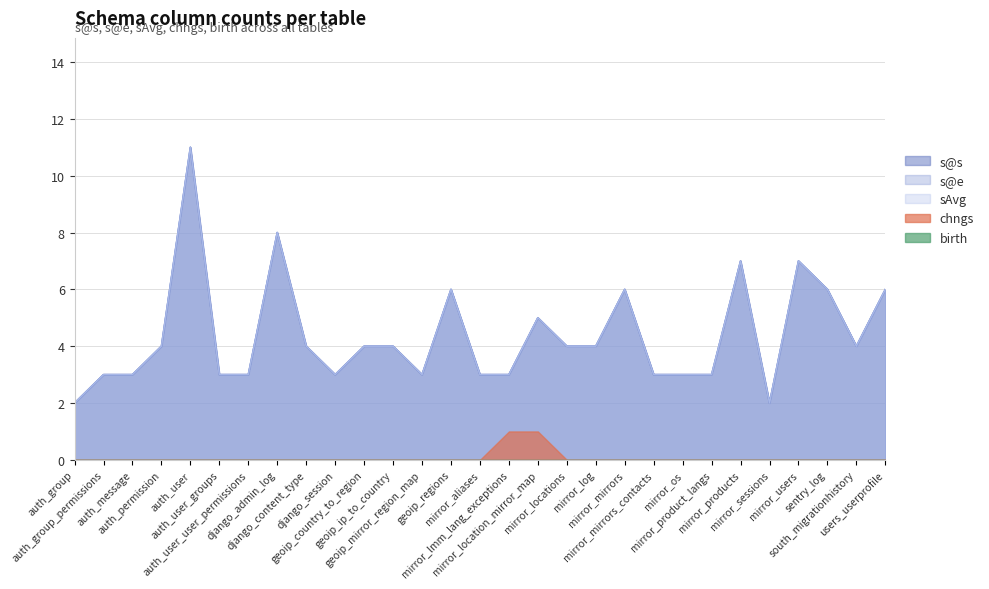

Which series has the largest range (max minus min)?

s@s